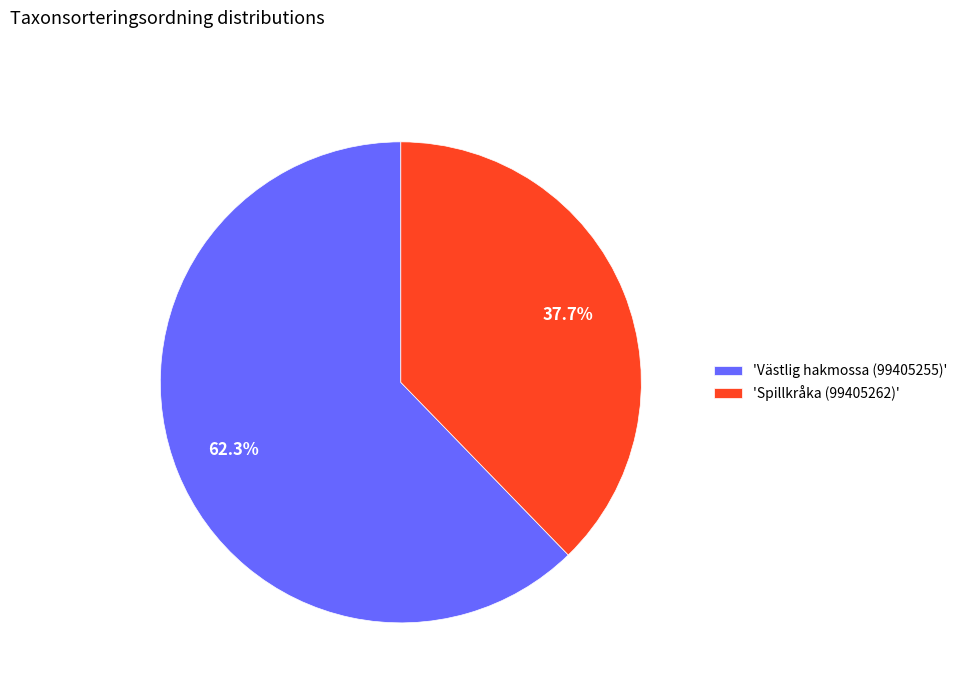

Rank the categories by value from lowest to highest.

'Spillkråka (99405262)', 'Västlig hakmossa (99405255)'